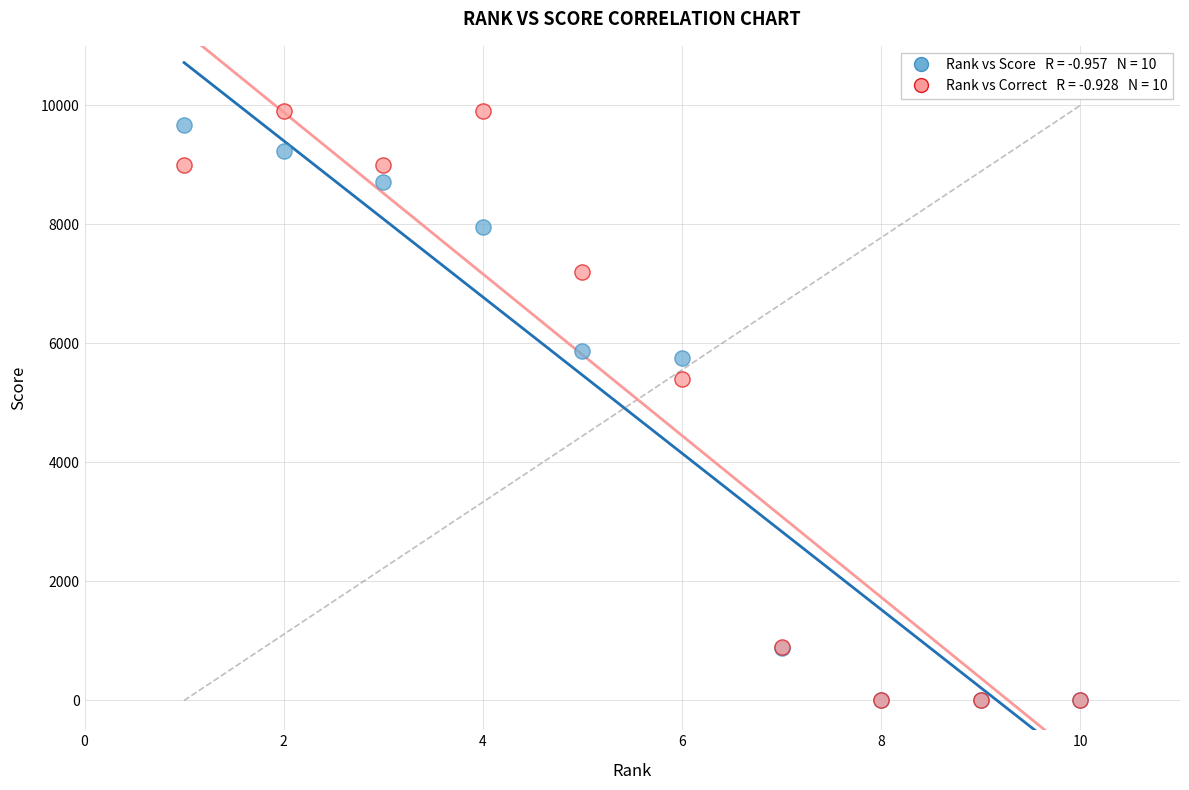

Across all series, what Y value is closest to 4950?

5400